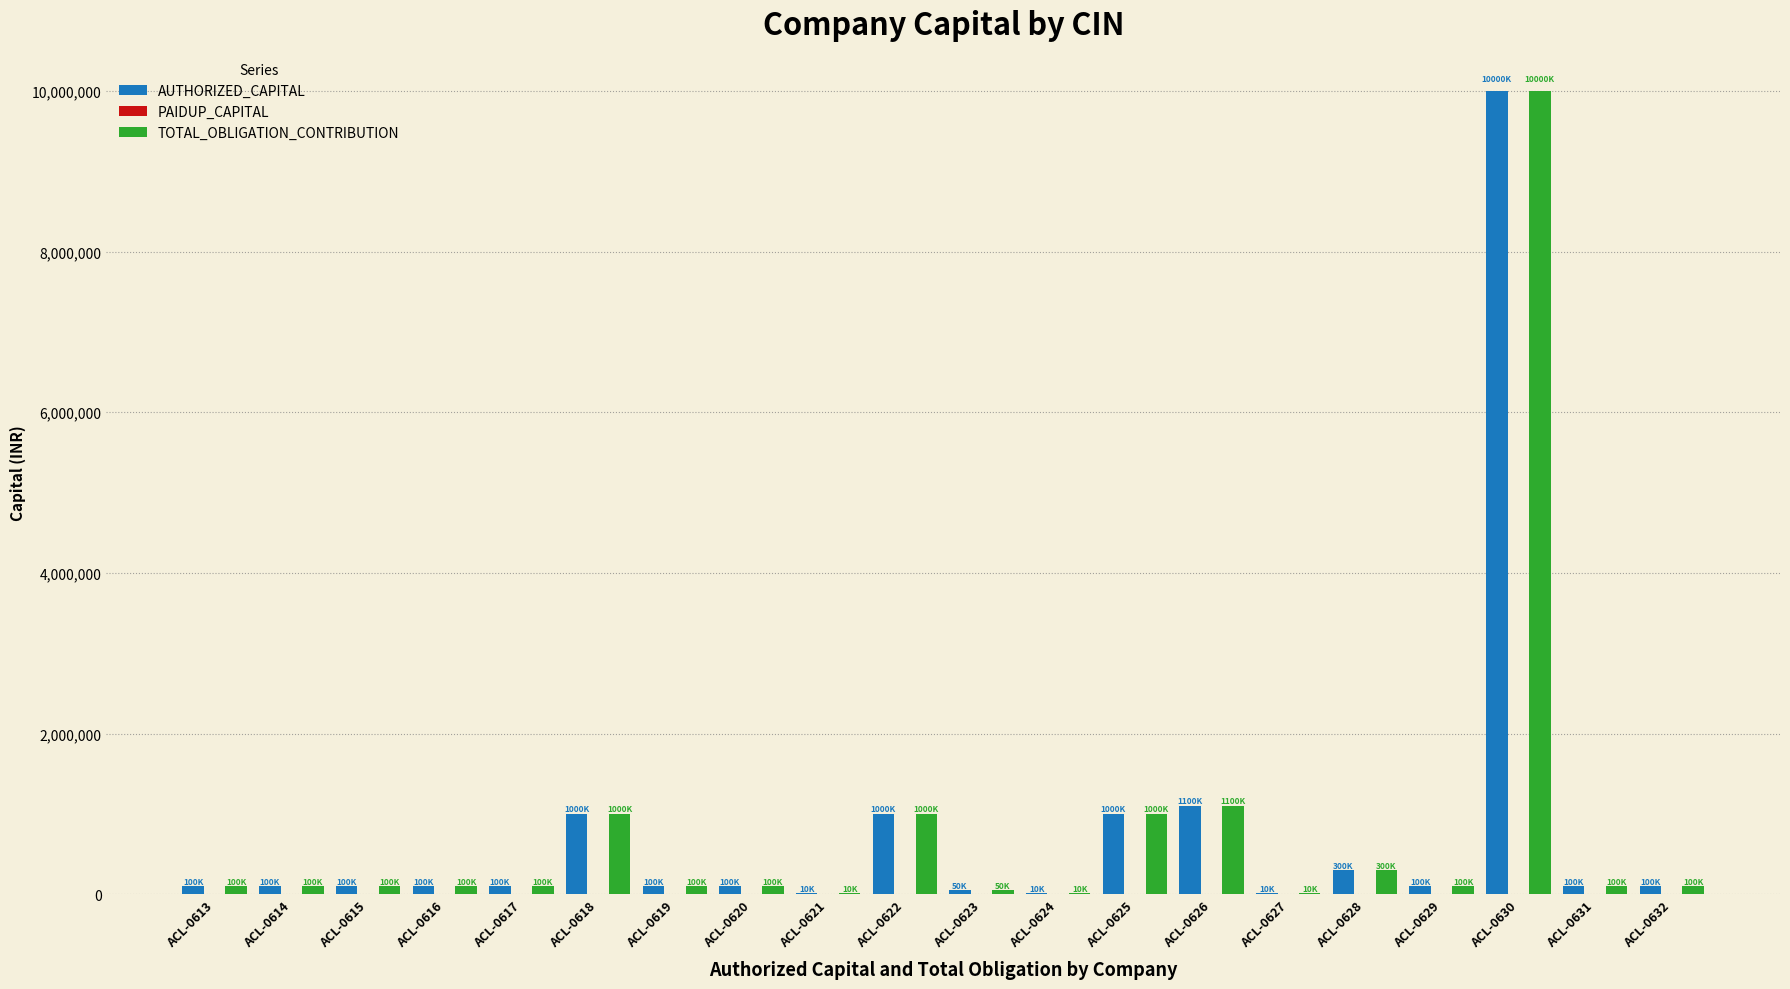

What is the sum of all TOTAL_OBLIGATION_CONTRIBUTION values?

15480100